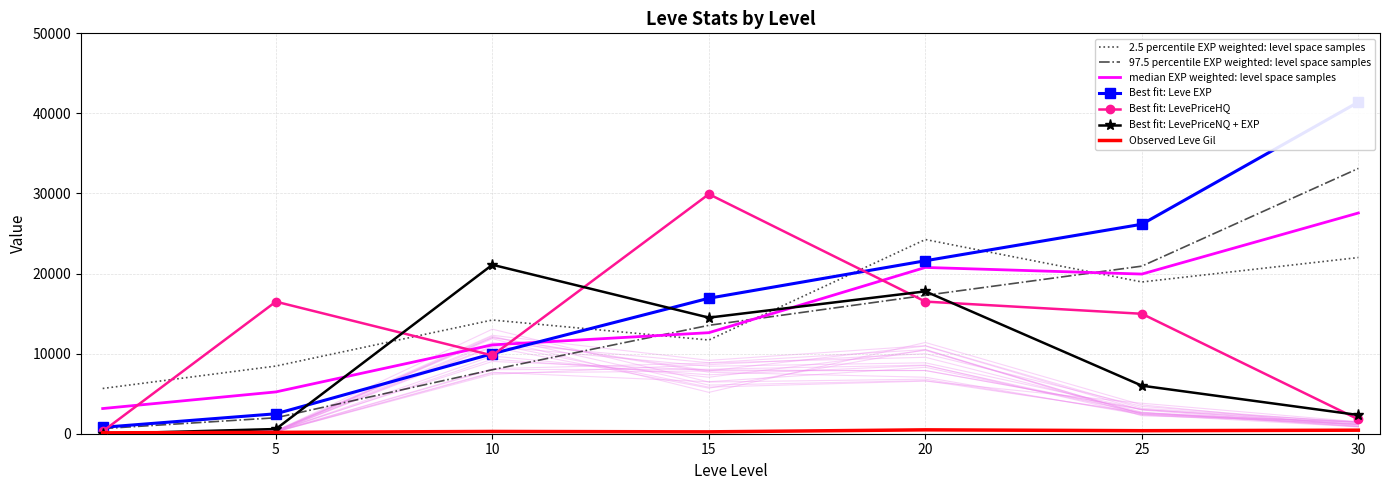

At which category is the sum across all series the highest?

20